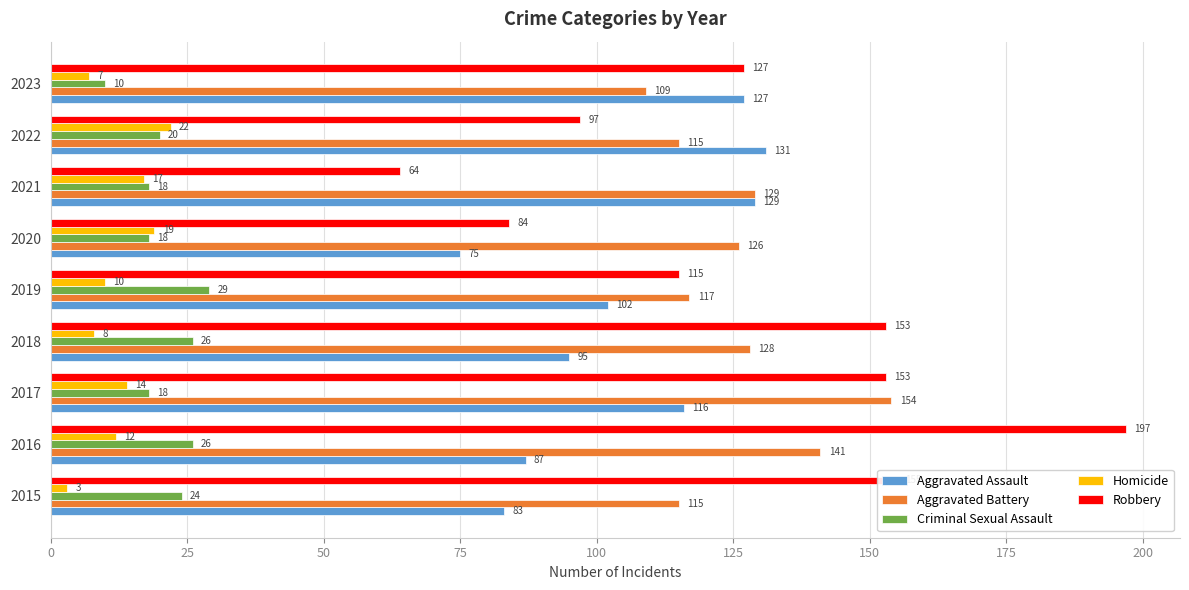

Count the number of categories in the chart.

9